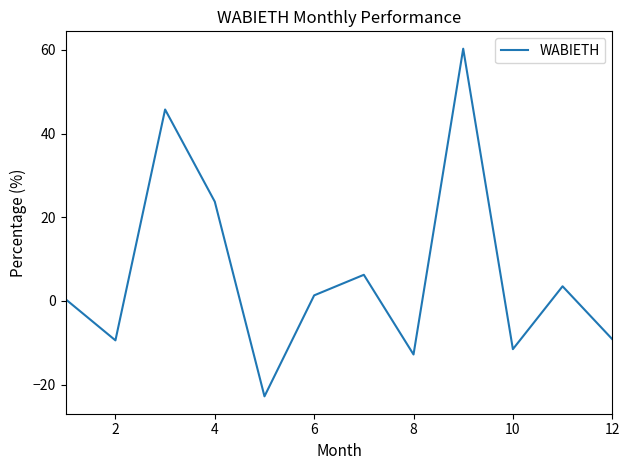

What is the minimum value shown in the chart?

-22.8